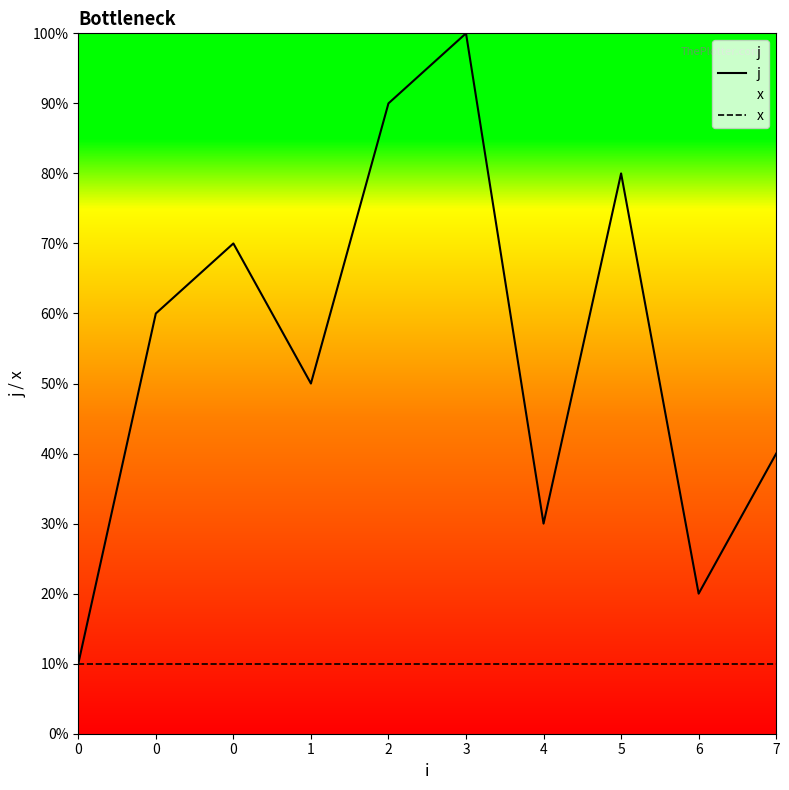

What is the average value of the j series?

6